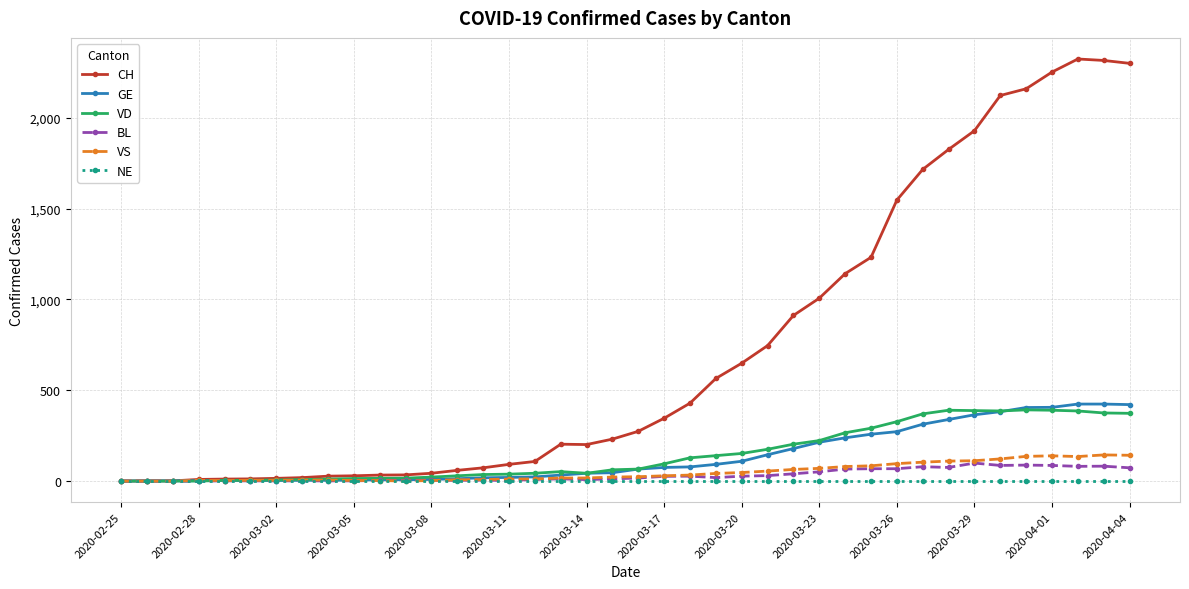

What is the greatest value displayed?

2324